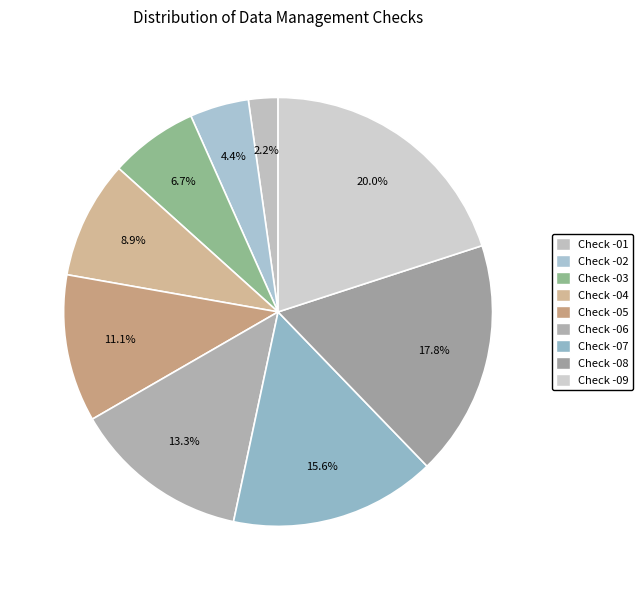

Which slice is the largest?

Check -09